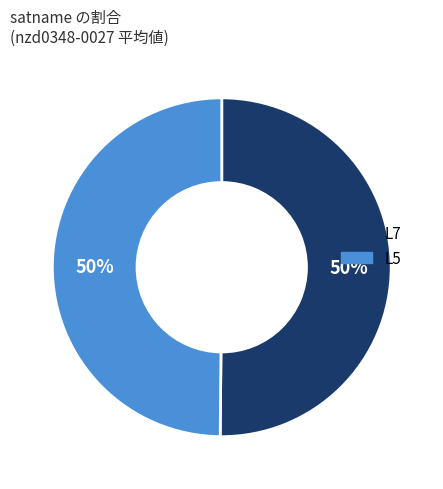

To the nearest percent, what percentage of the pie is L7?

50%